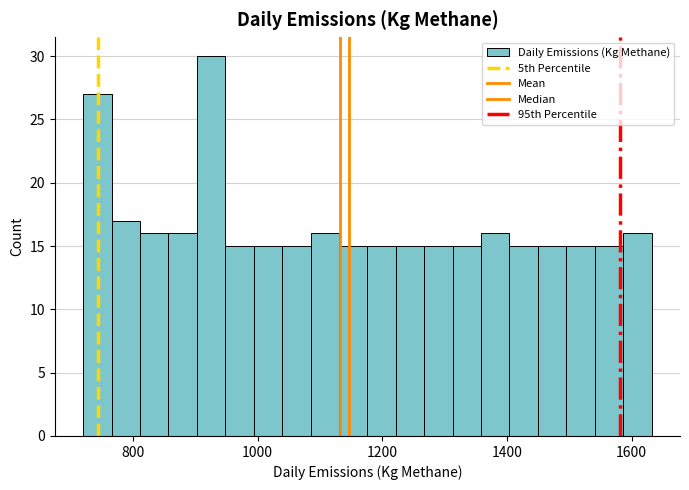

Read against the x-axis, roughly where is the centre of the tallest bar?

920